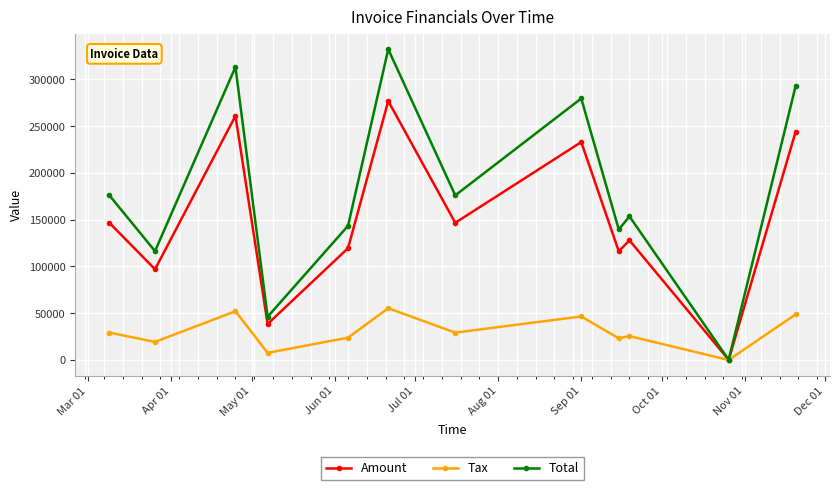

Count the number of data series in this chart.

3